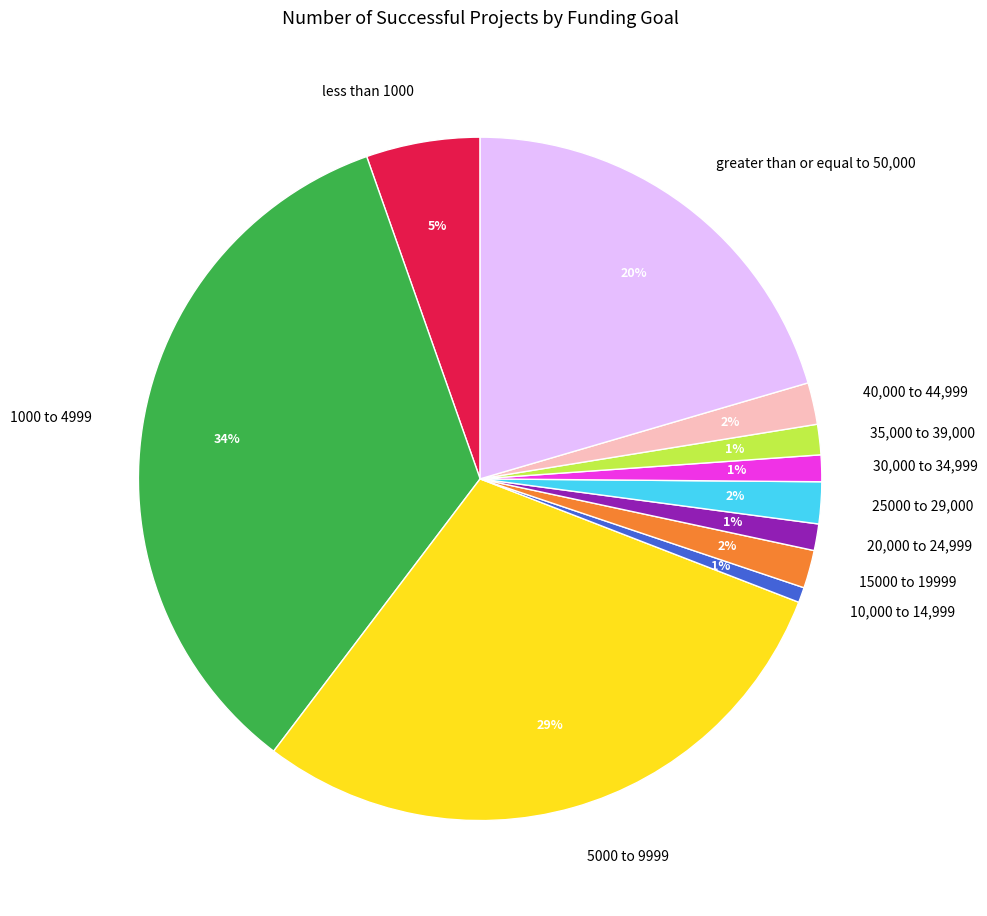

Is there a majority slice in this chart?

No